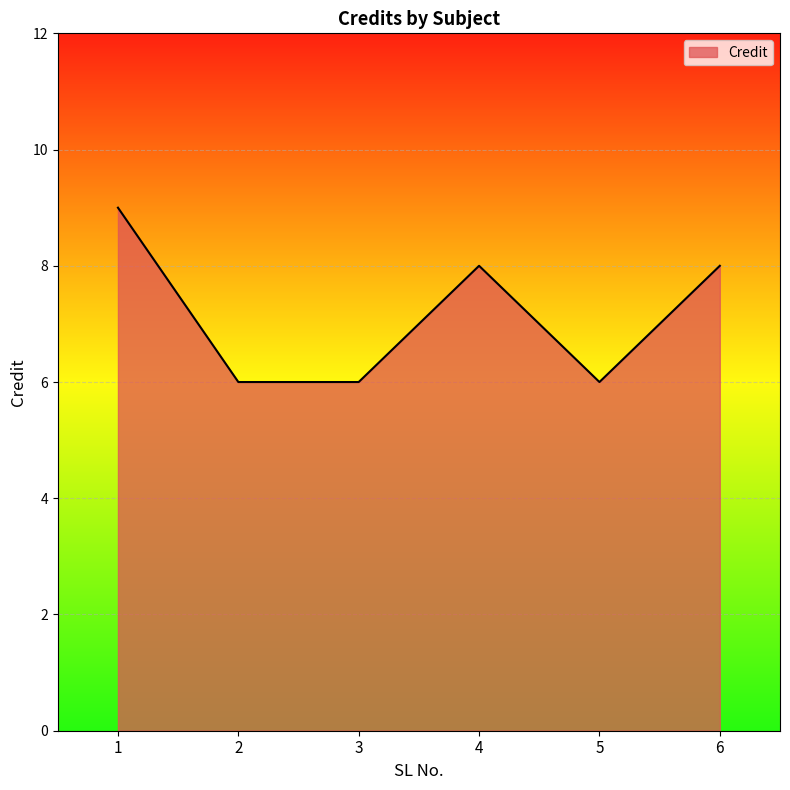

What is the approximate value at 2?

6